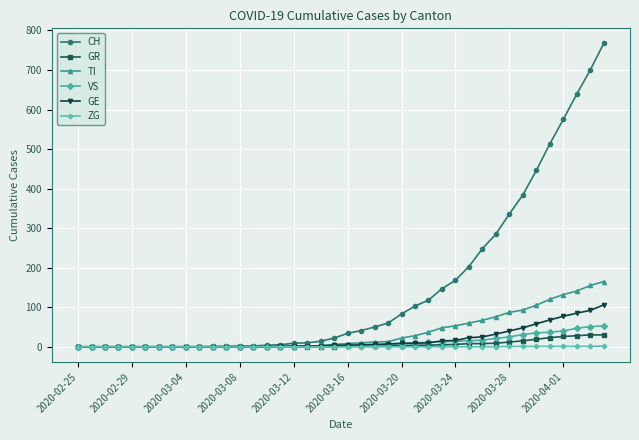

What is the sum of all CH values?

5970